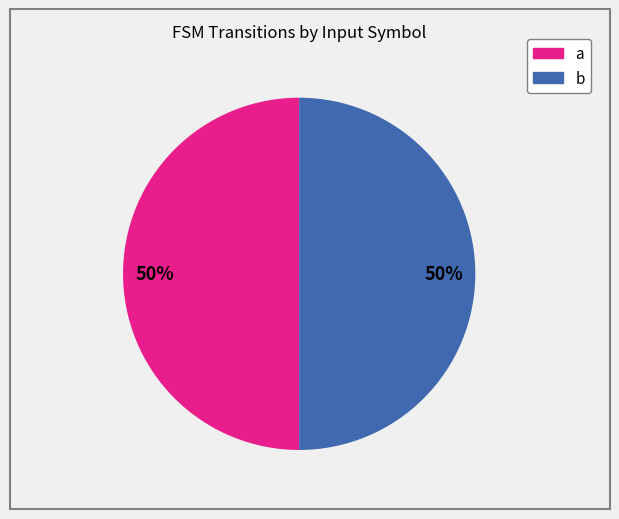

How many segments does this pie chart have?

2